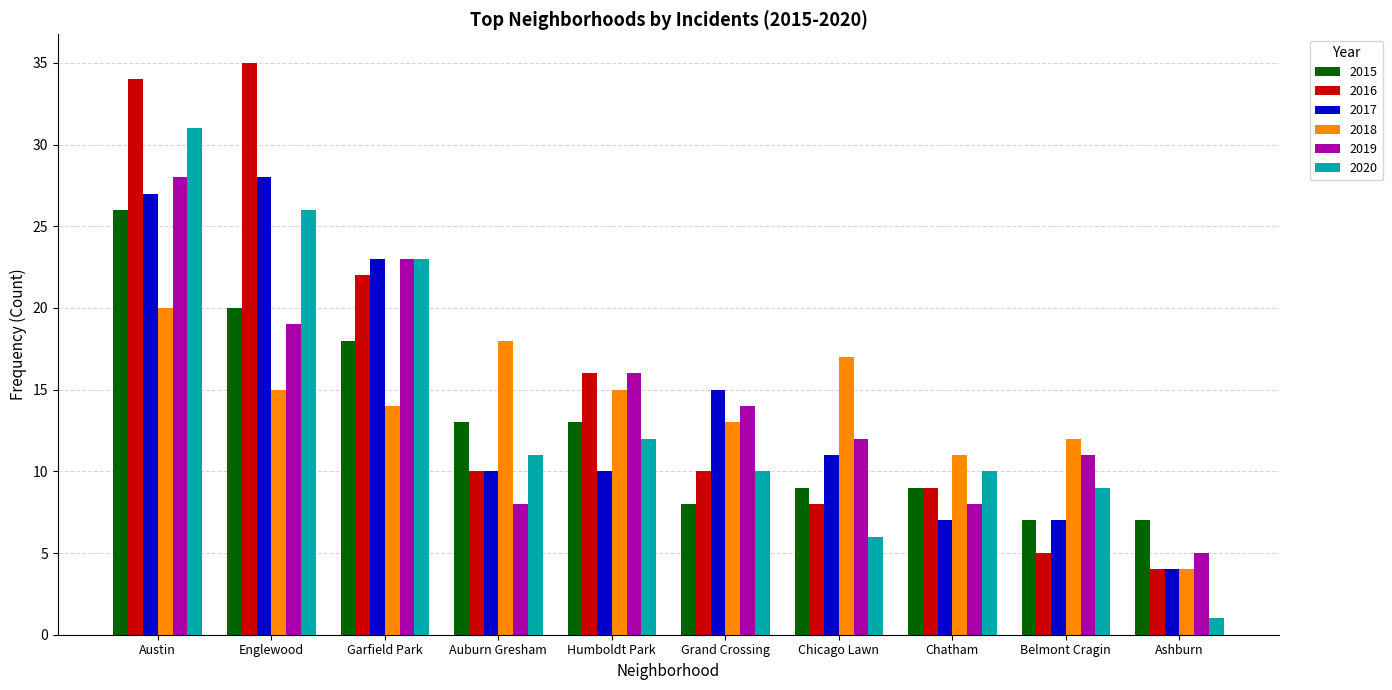

At which category is the sum across all series the highest?

Austin